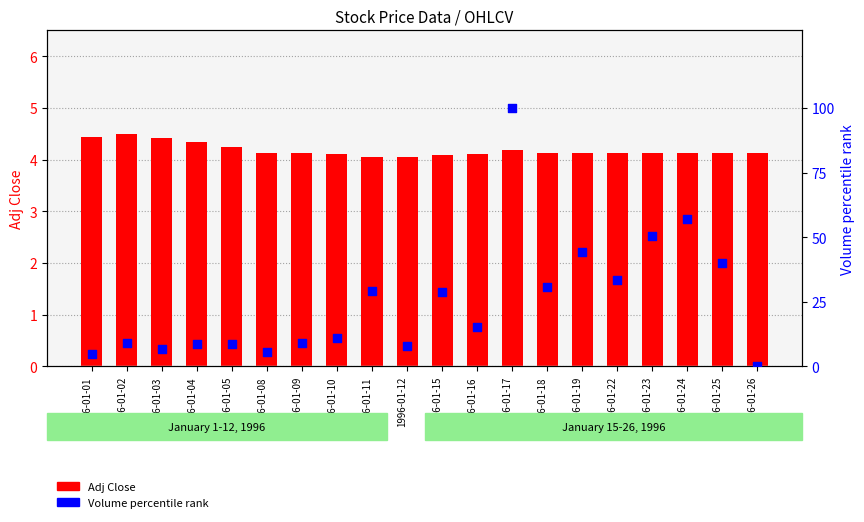

Which series reaches the minimum Y coordinate?

Volume percentile rank